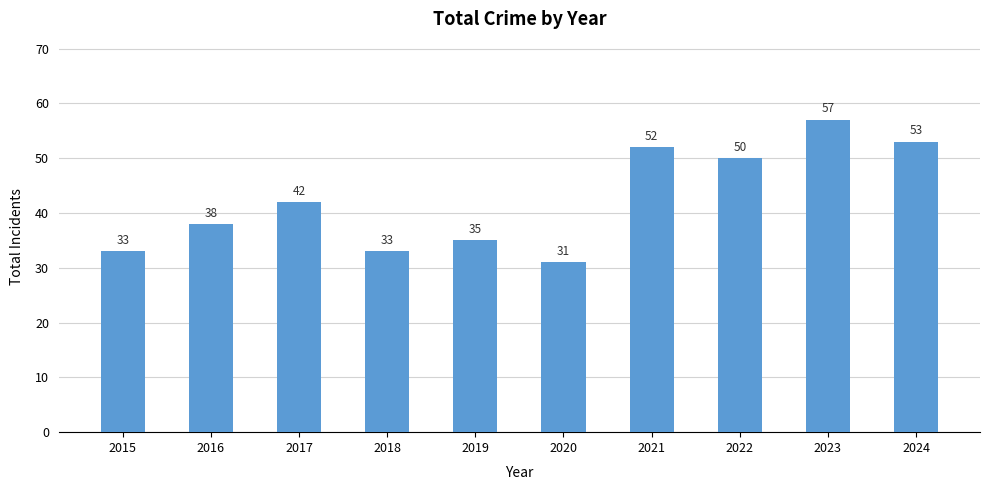

At which label is the value closest to 44?

2017